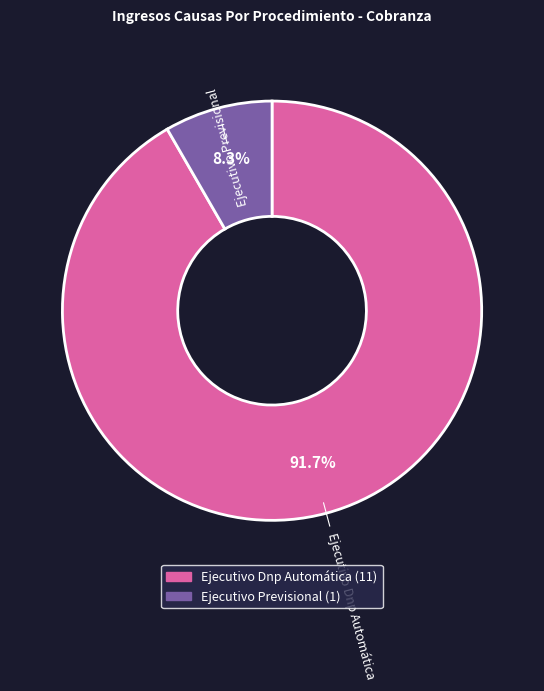

Between Ejecutivo Dnp Automática and Ejecutivo Previsional, which is larger?

Ejecutivo Dnp Automática